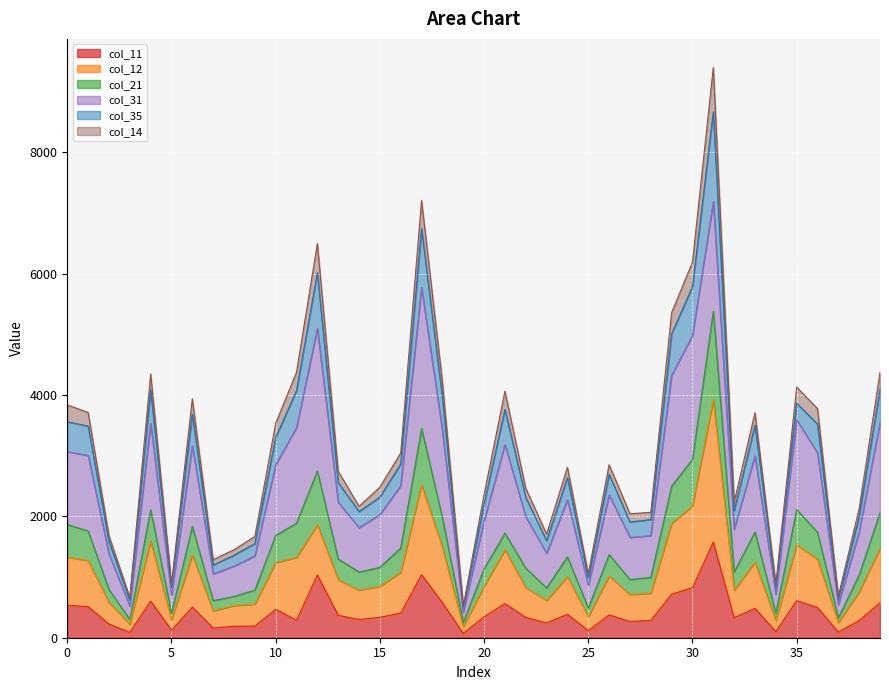

Read the col_11 value at 5, to the nearest 100.

100